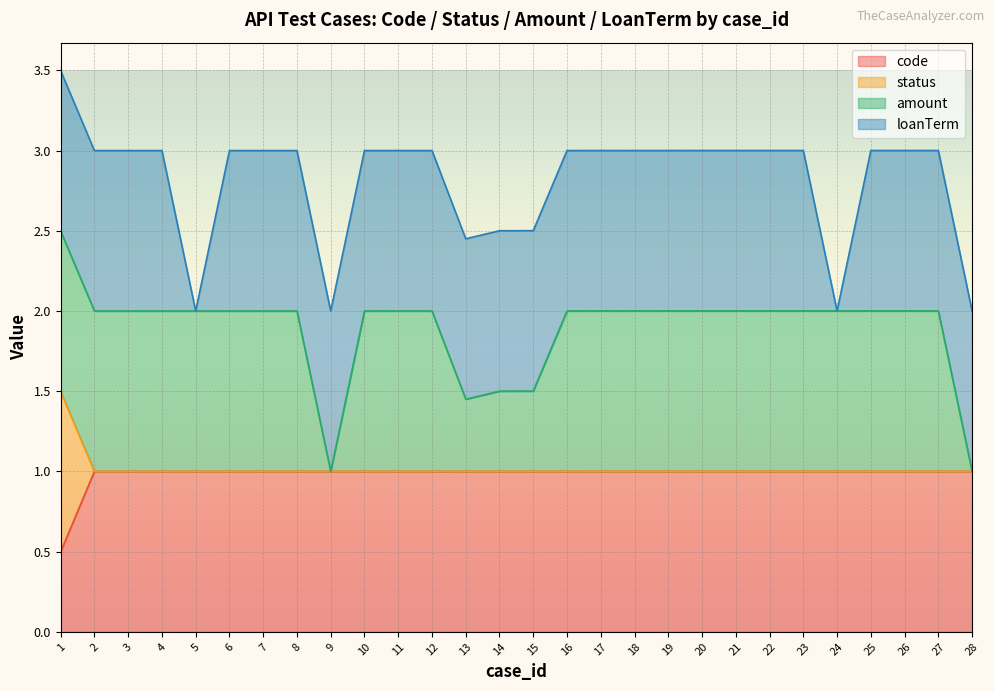

Which category has the highest value in the code series?

21